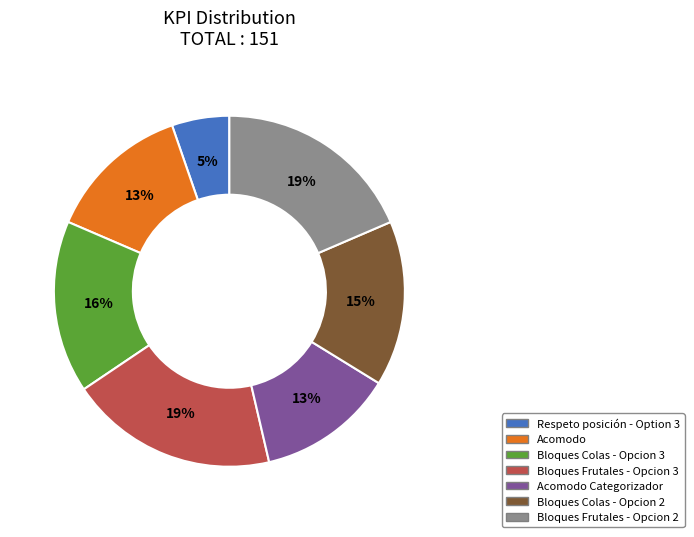

How many segments does this pie chart have?

7